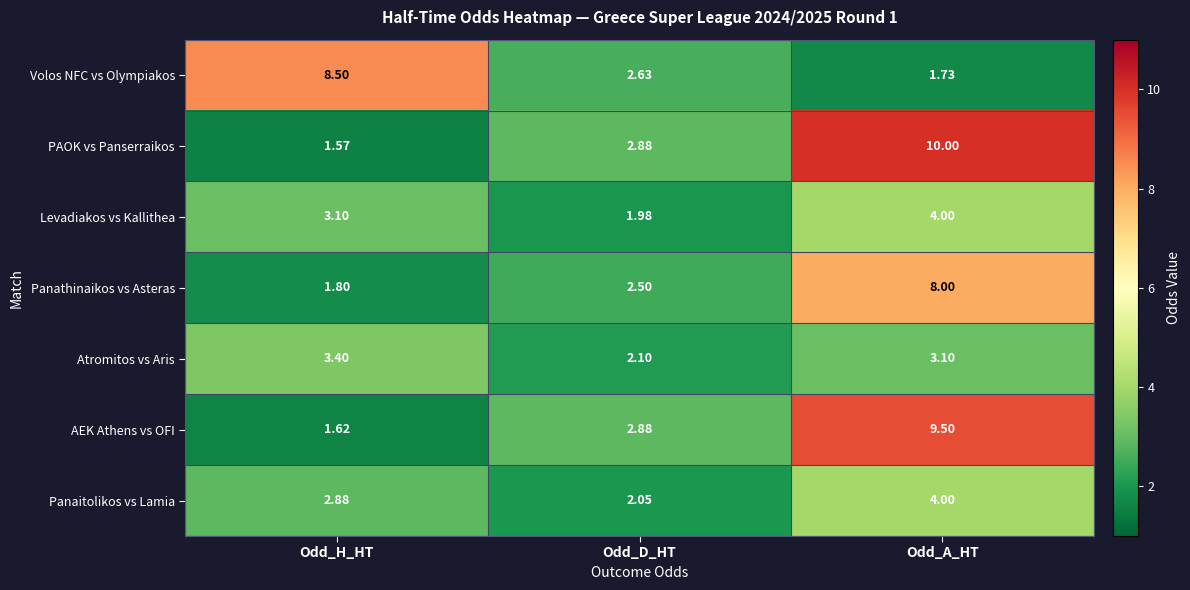

Which category has the lowest value in the Panathinaikos vs Asteras series?

Odd_H_HT